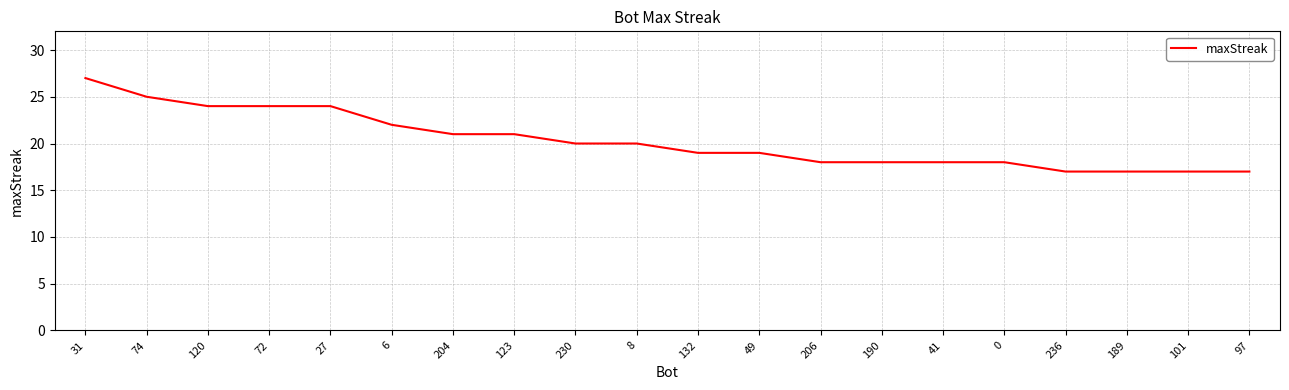

How many distinct data groups are displayed?

1